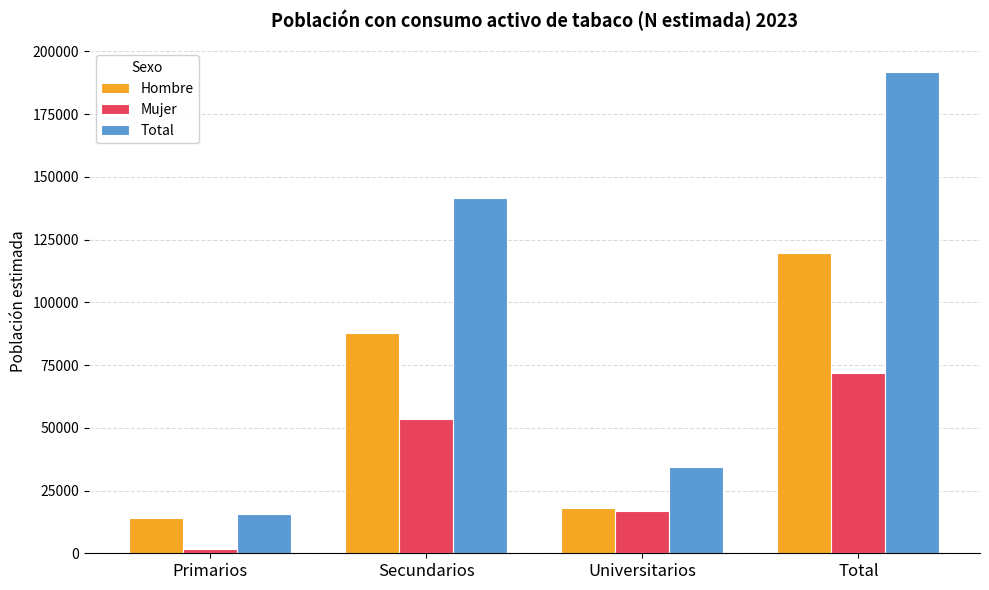

How many series are shown in this chart?

3